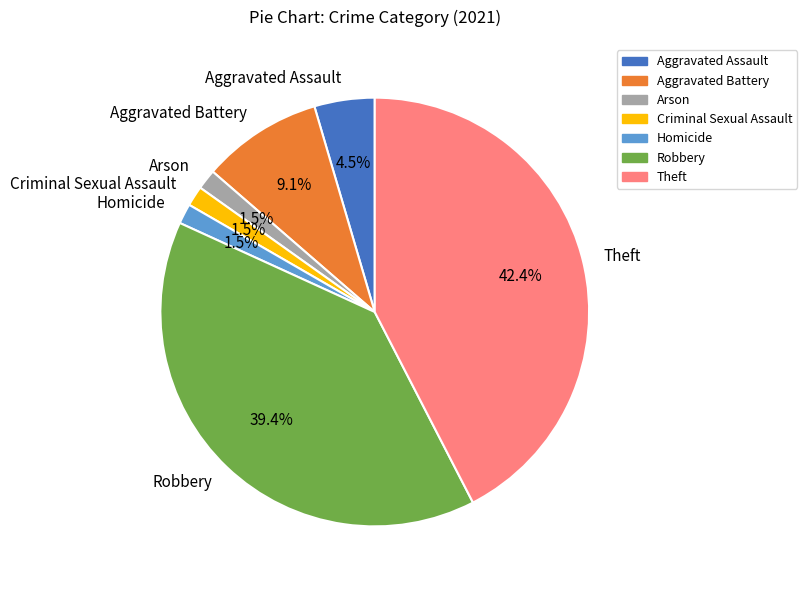

To the nearest percent, what is the combined percentage of Criminal Sexual Assault and Theft?

44%